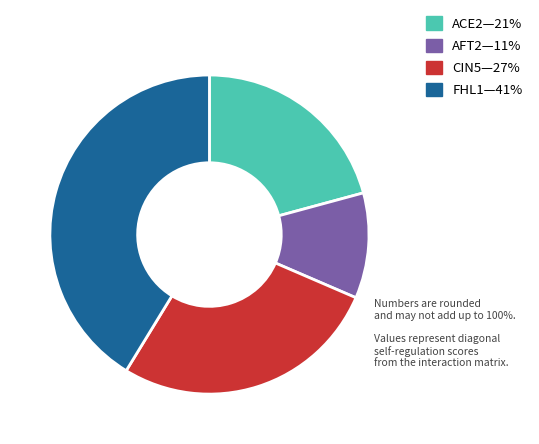

Is there any slice that represents more than half of the pie?

No